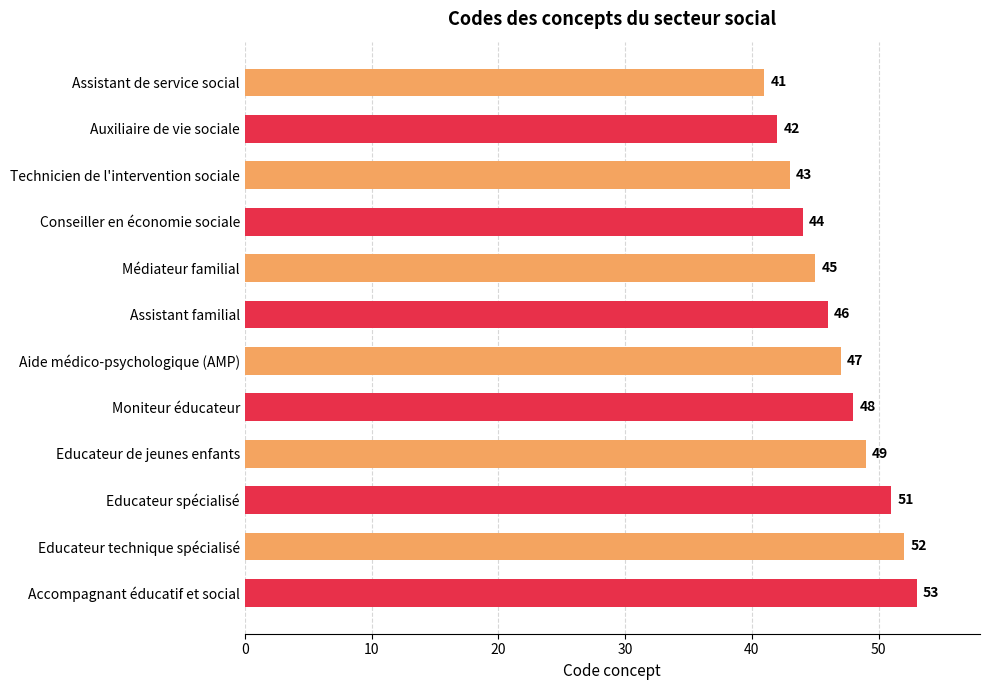

What is the label of the 12th bar from the top?

Accompagnant éducatif et social